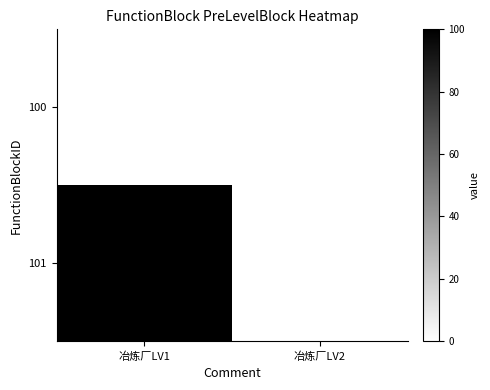

List the series in order of their overall mean, lowest first.

100, 101